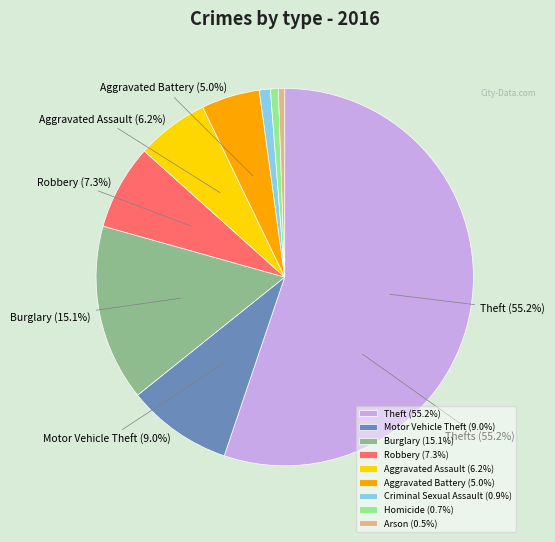

To the nearest percent, what percentage of the pie is Aggravated Battery?

5%